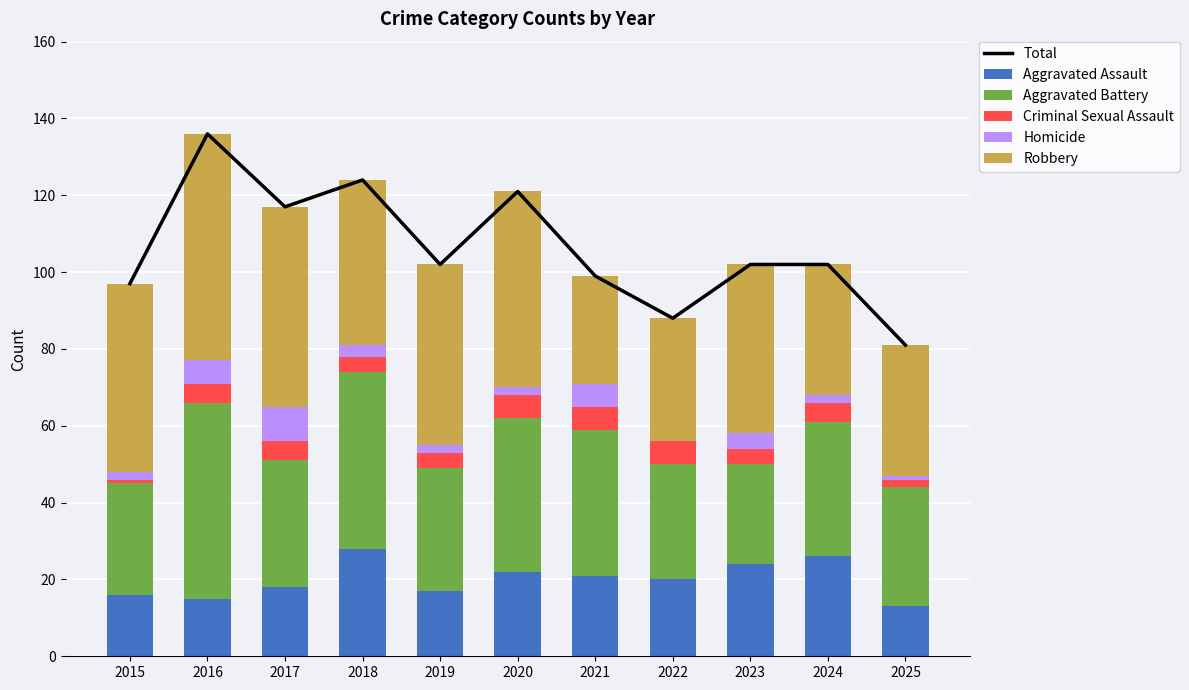

What is the sum of the Robbery values at 2019 and 2015?

96